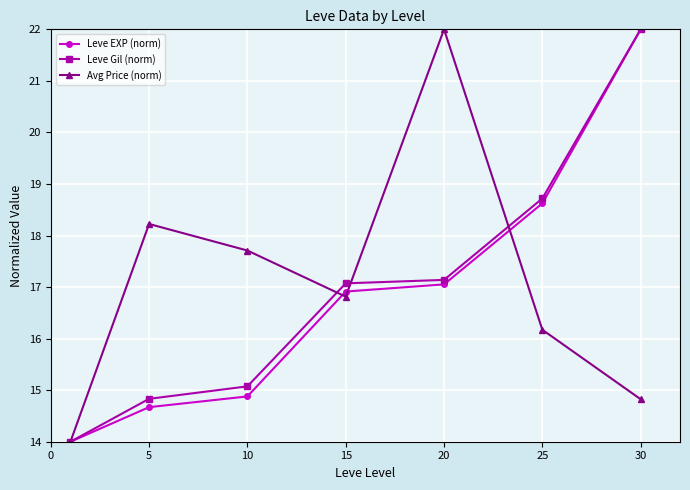

Rank the series by their average value, from lowest to highest.

Leve EXP (norm), Leve Gil (norm), Avg Price (norm)